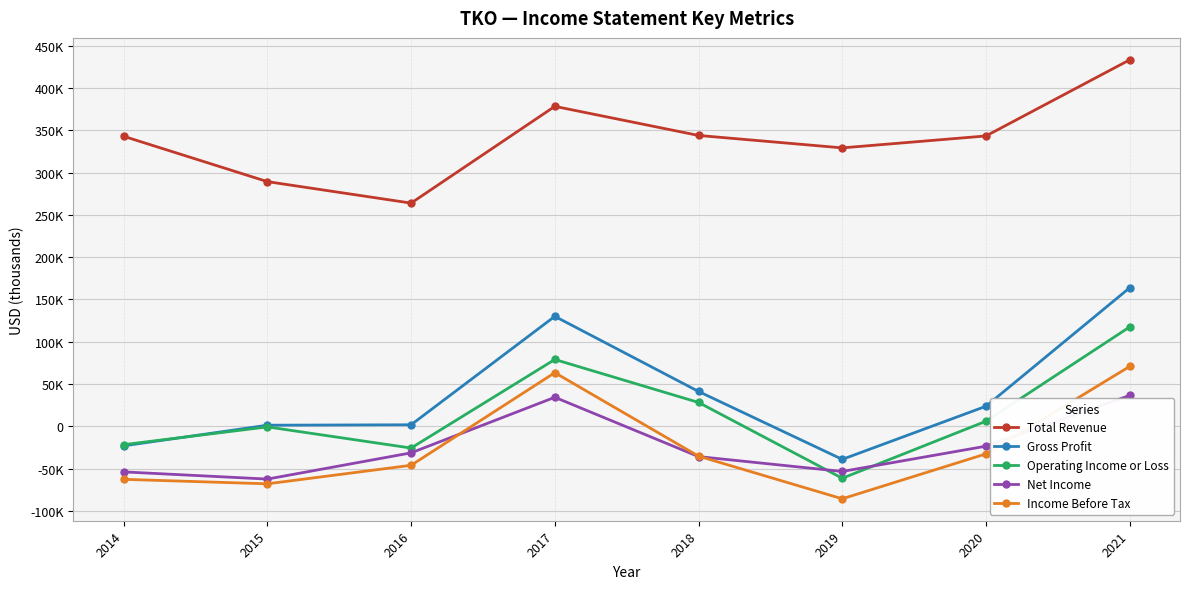

What is the minimum value shown in the chart?

-85700